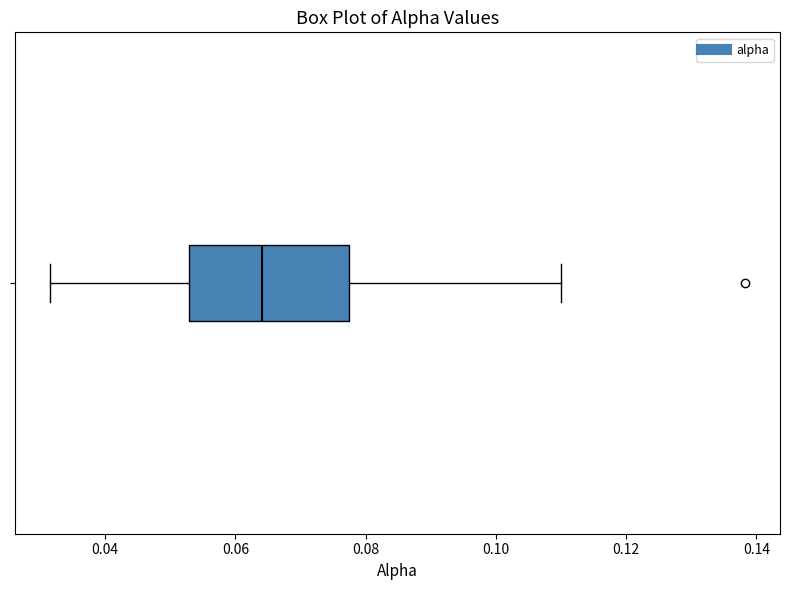

Transcribe this box plot: give where the median line is, the range the box spans, and where the two whiskers end, as read against the x-axis. The values are not printed on the chart, so give them approximately, as read against the axis.

median 0.064, box 0.052 to 0.078, whiskers 0.032 to 0.110